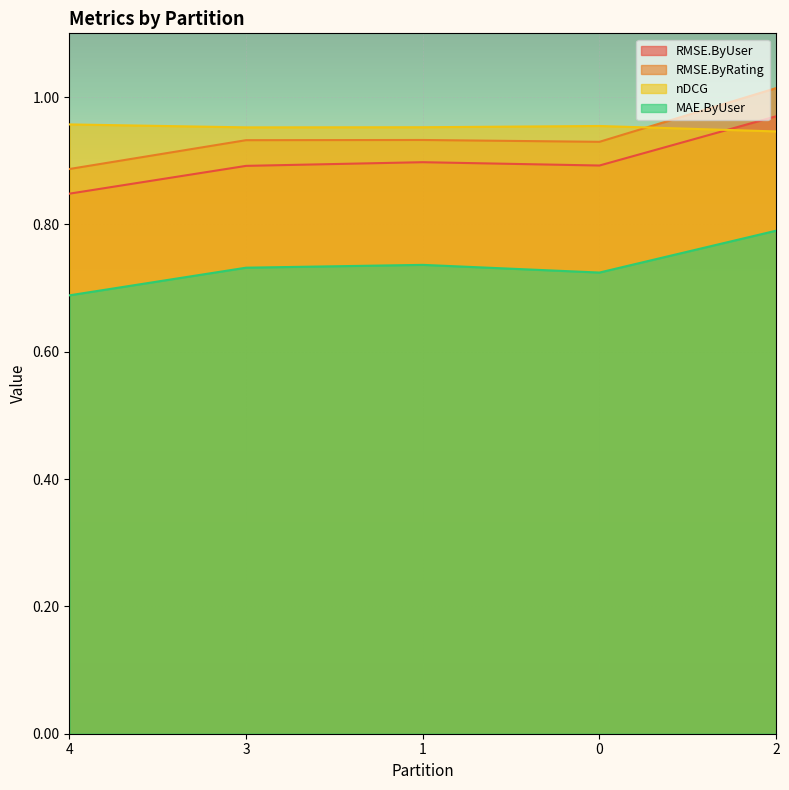

Which series has the largest total across all categories?

nDCG